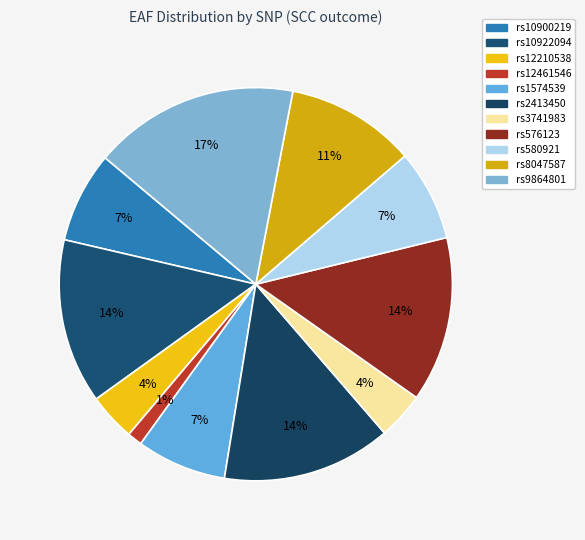

To the nearest percent, what is the difference between the largest and smallest slice percentages?

16%